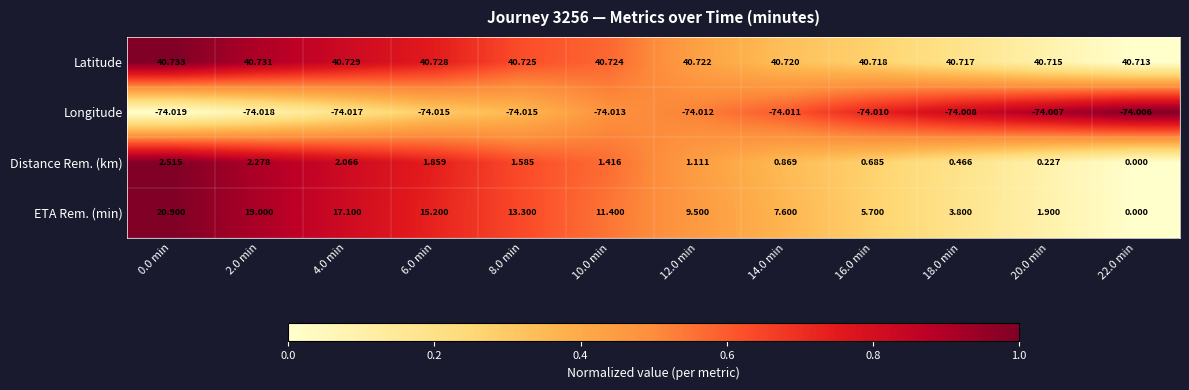

What is the total value across all series at 8.0 min?

-18.4